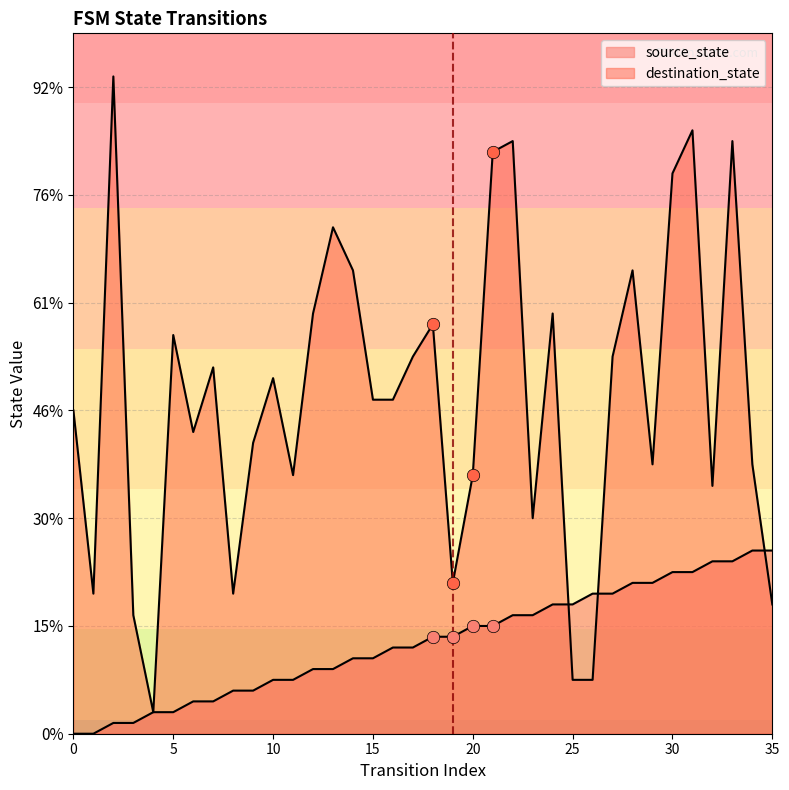

Which series has the largest Y range (max minus min)?

destination_state